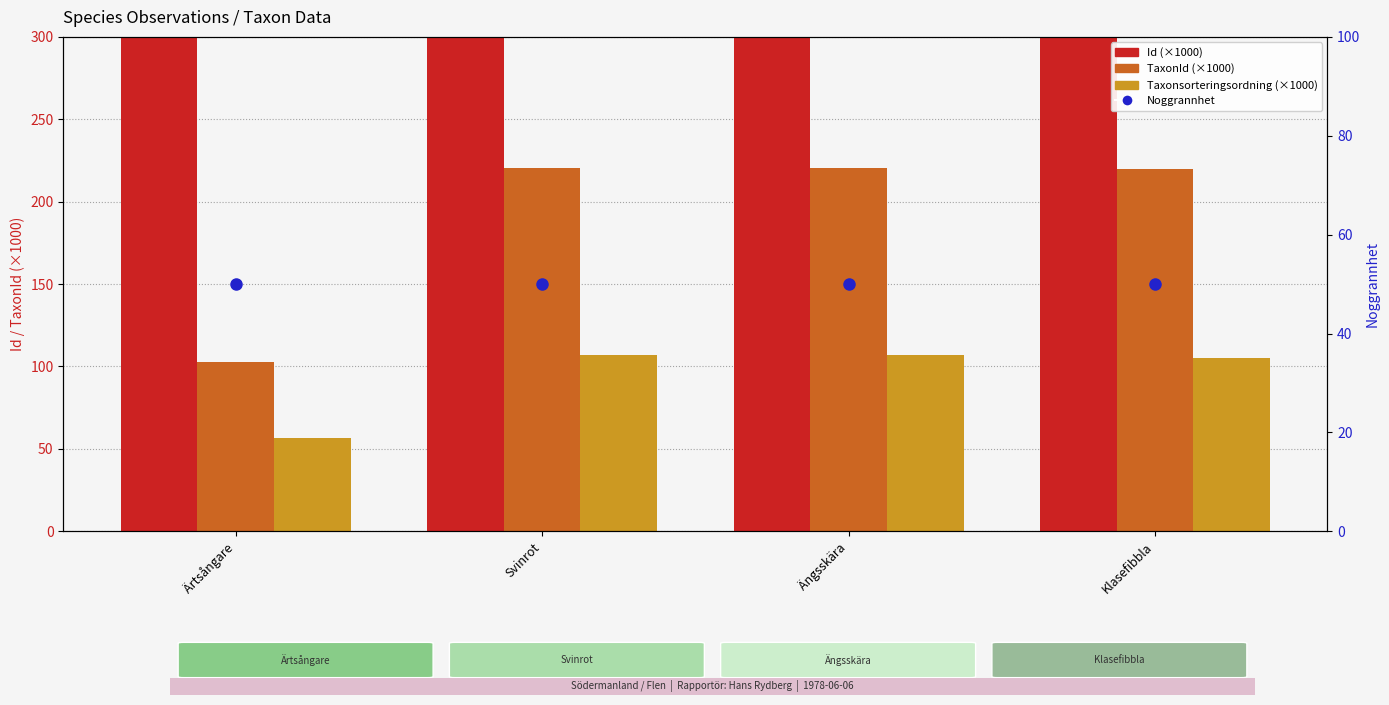

What position from the left is Svinrot?

2